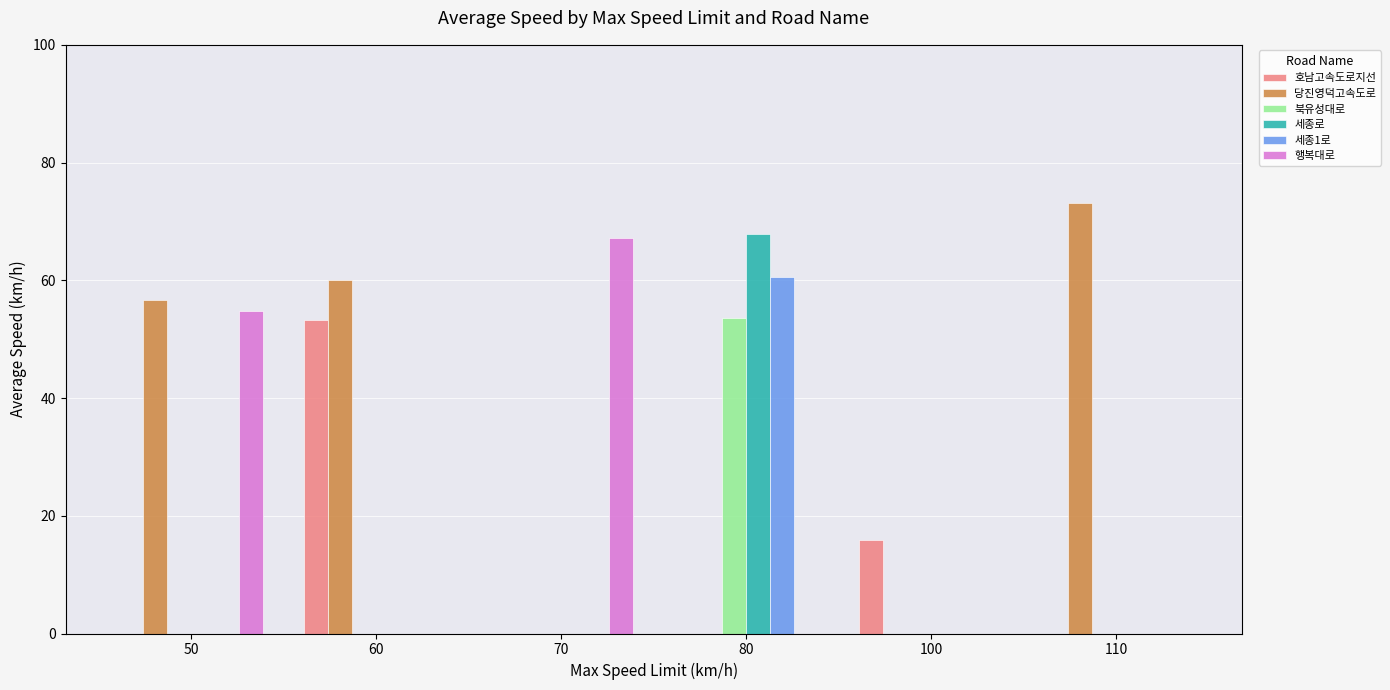

Which series changed the most between 70 and 110?

당진영덕고속도로